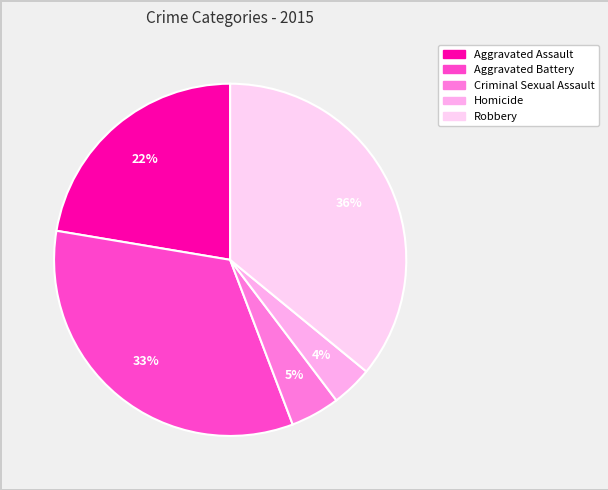

To the nearest percent, what portion does Criminal Sexual Assault represent?

5%